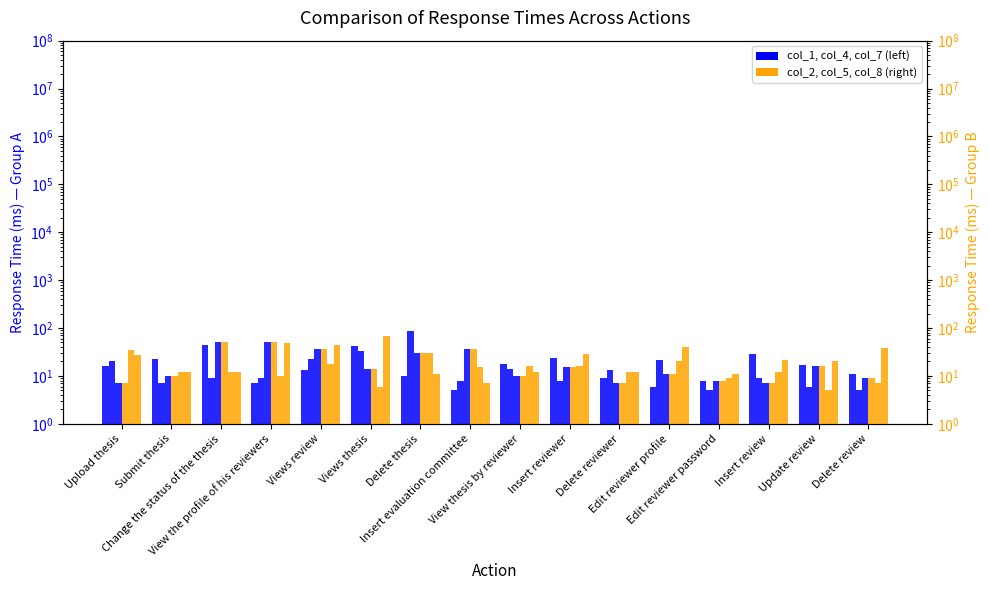

At which category is the sum across all series the highest?

Change the status of the thesis